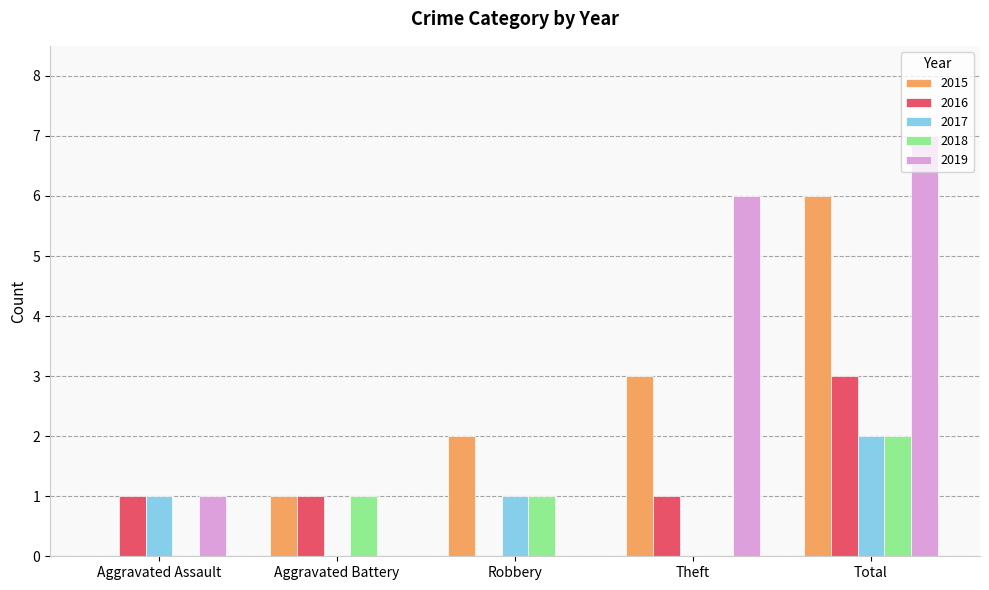

Are the bars horizontal?

No